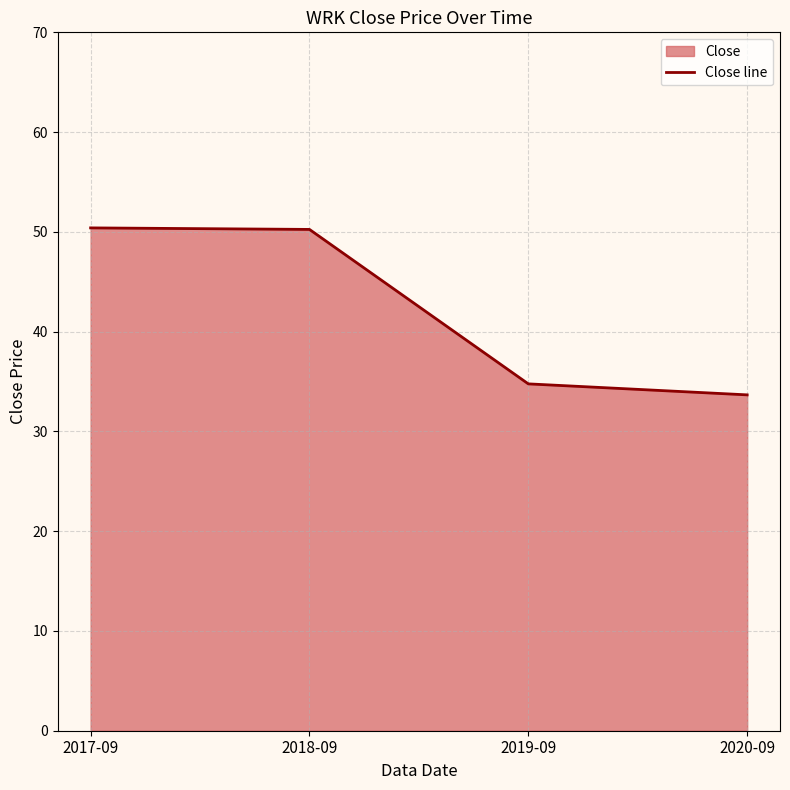

True or false: there are more than 1 points higher than both neighbors.

False